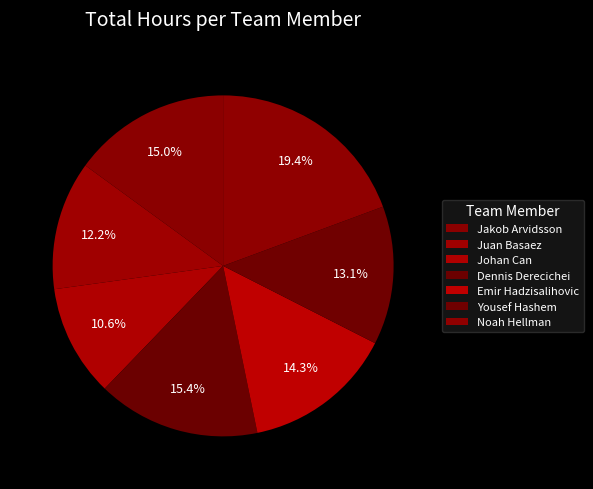

To the nearest percent, what is the difference between the Johan Can and Noah Hellman slice percentages?

9%